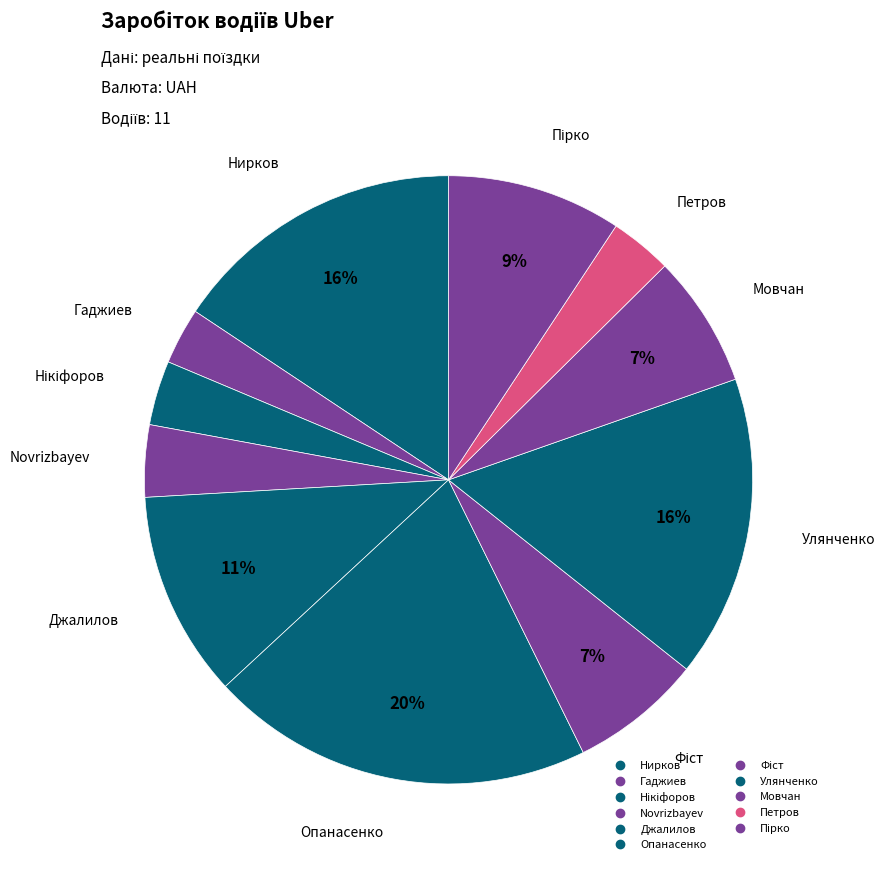

Which has a higher value, Фіст or Улянченко?

Улянченко